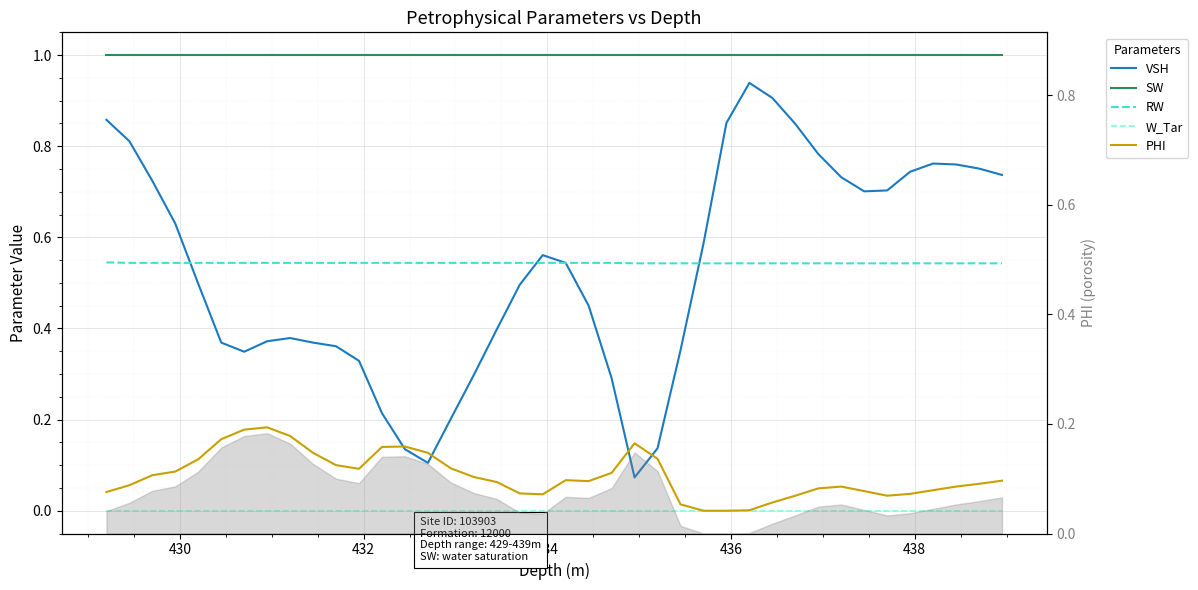

True or false: RW has a value of 0.5 at 434.

True